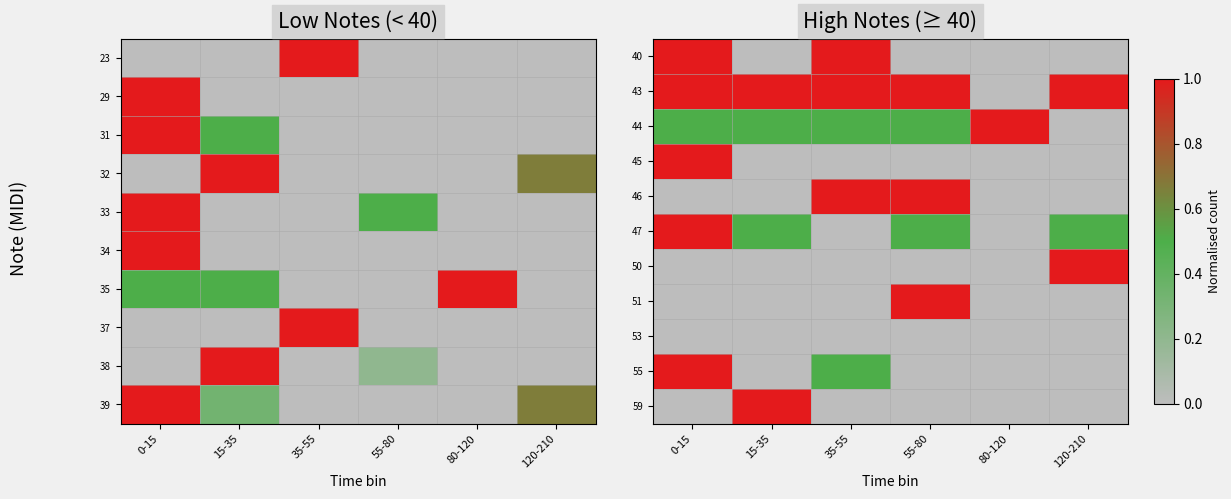

Which label corresponds to the largest value in the chart?

0-15